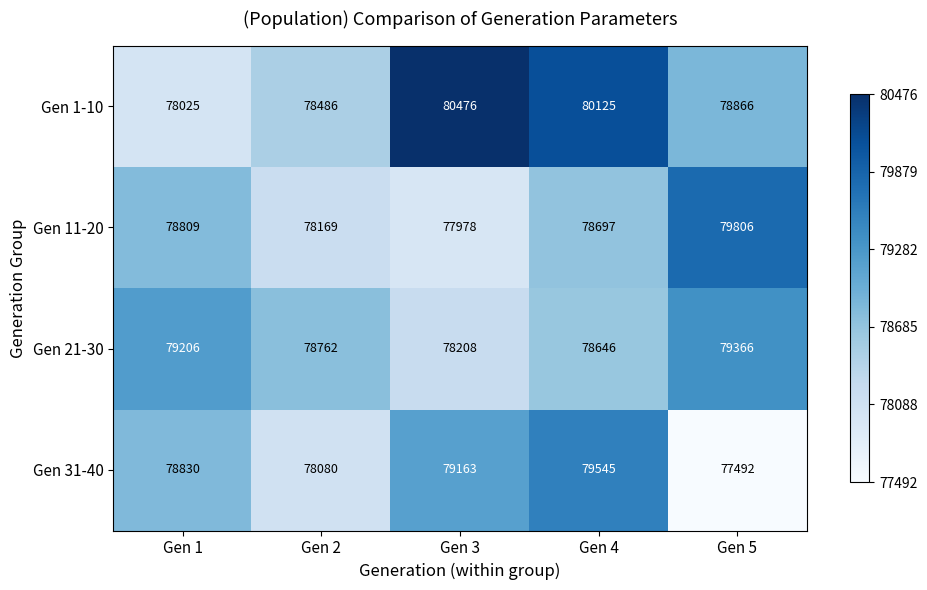

What is the difference between the highest and lowest values at Gen 1?

1181